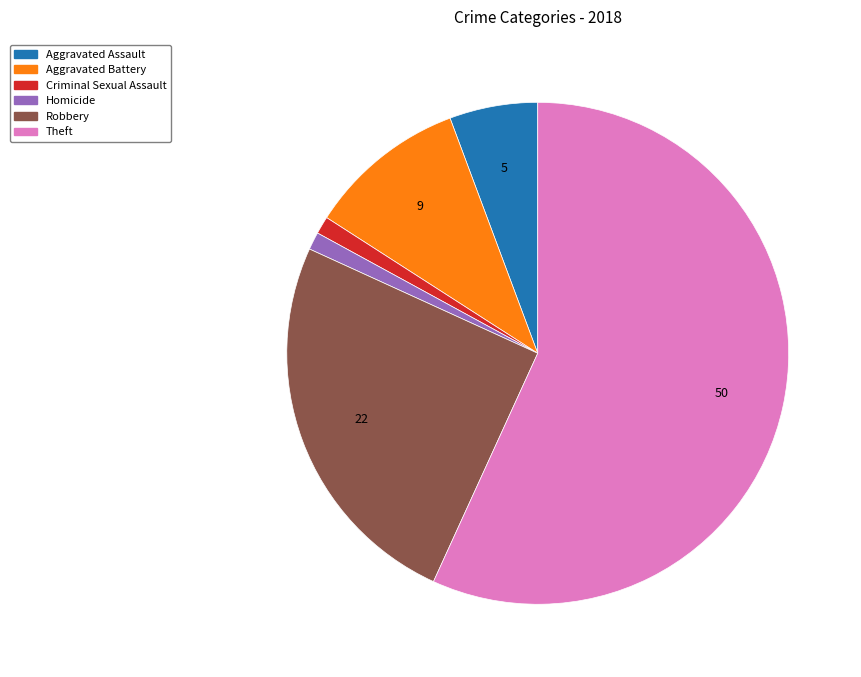

Which category has the biggest portion of the pie?

Theft